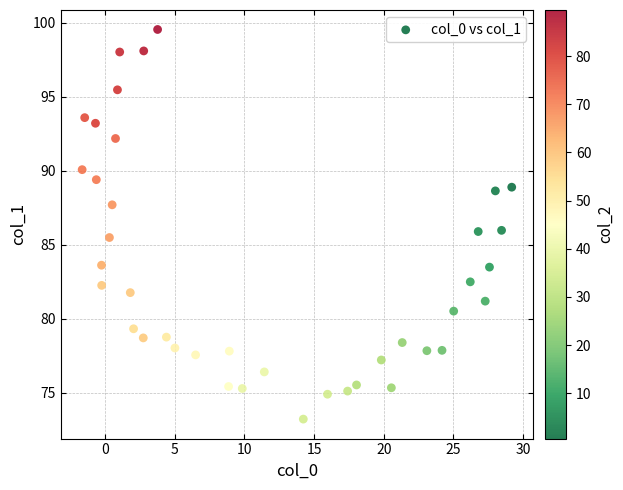

What is the range of Y values (max minus min)?

26.3